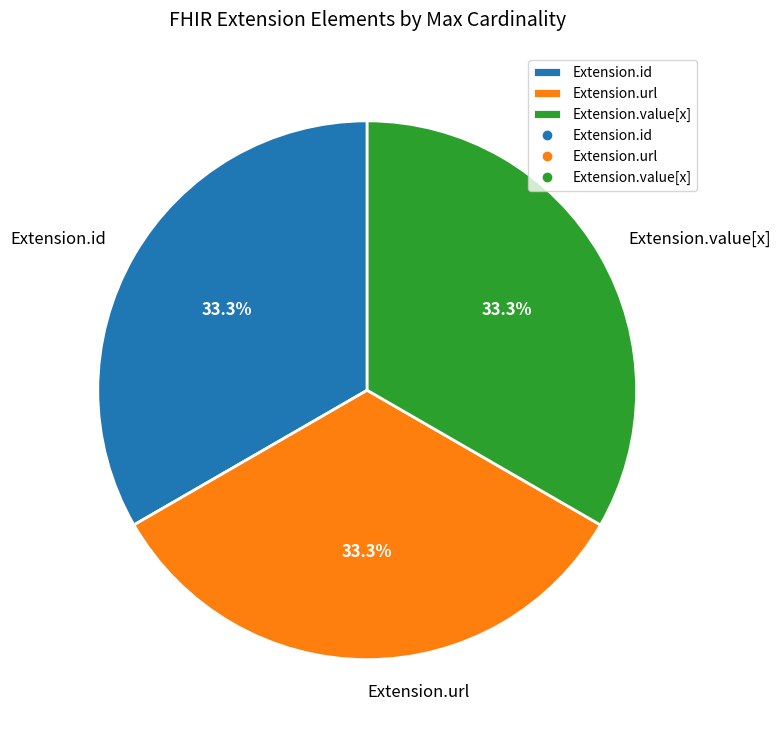

How much of the chart is everything except Extension.url?

66.7%